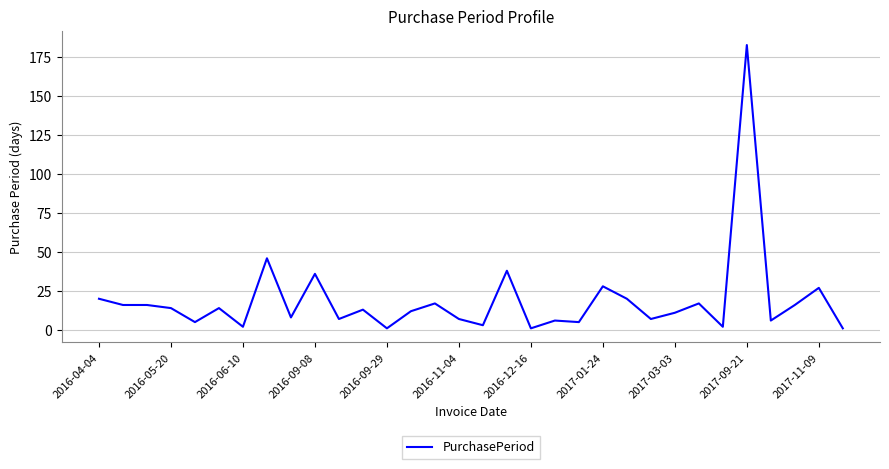

What is the maximum value shown in the chart?

183